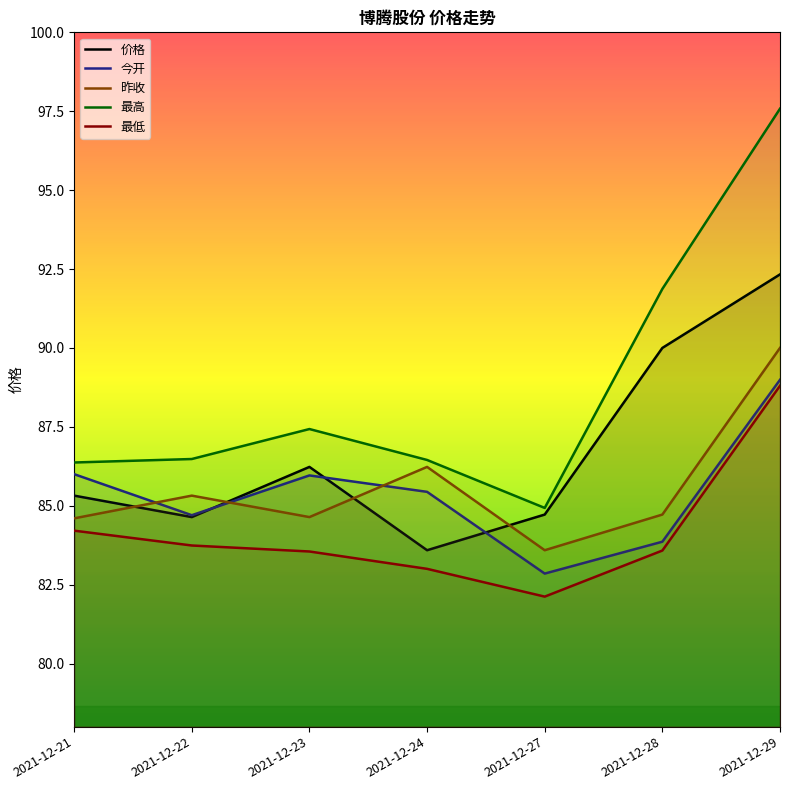

How many values in the 最低 series exceed 83?

5